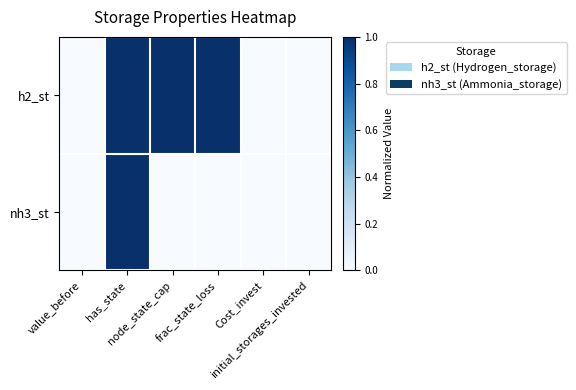

Reading left to right, extract all data points from this chart.

h2_st: value_before=0	has_state=1	node_state_cap=1	frac_state_loss=1	Cost_invest=0	initial_storages_invested=0
nh3_st: value_before=0	has_state=1	node_state_cap=0	frac_state_loss=0	Cost_invest=0	initial_storages_invested=0